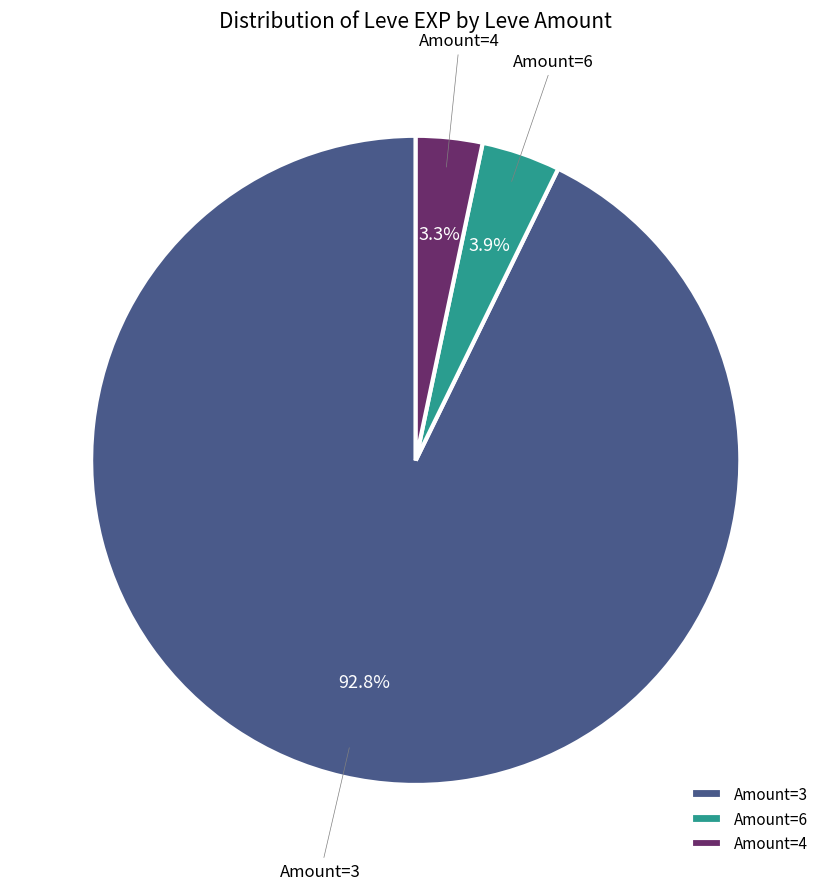

Is the sum of Amount=3 and Amount=4 greater than half?

Yes